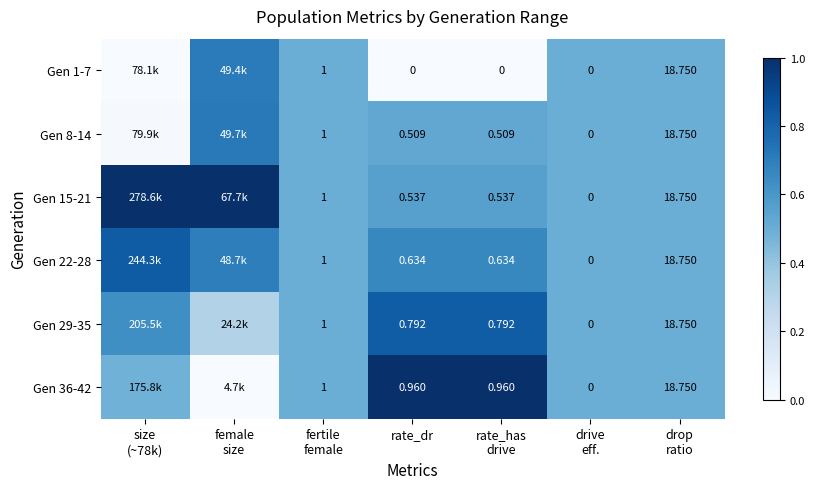

Which has a higher value, rate_has
drive or fertile
female?

fertile
female